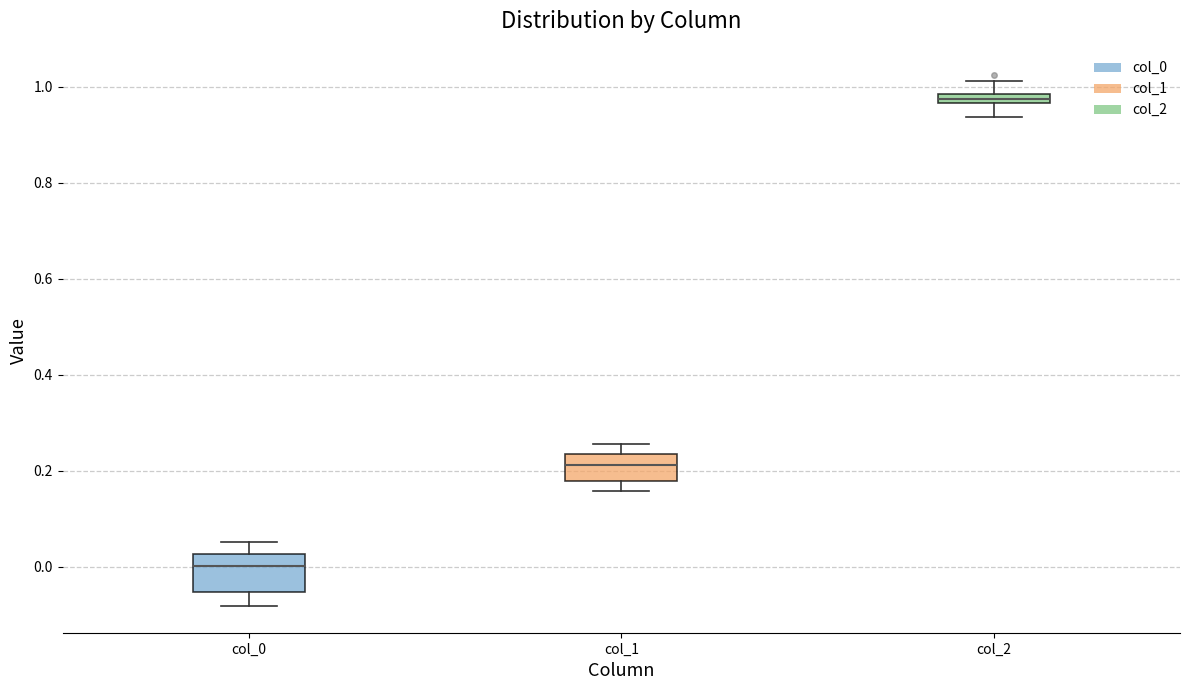

Which box has the lowest median line?

col_0